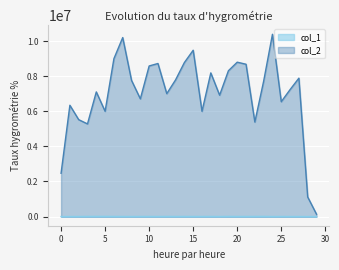

How many distinct data groups are displayed?

2